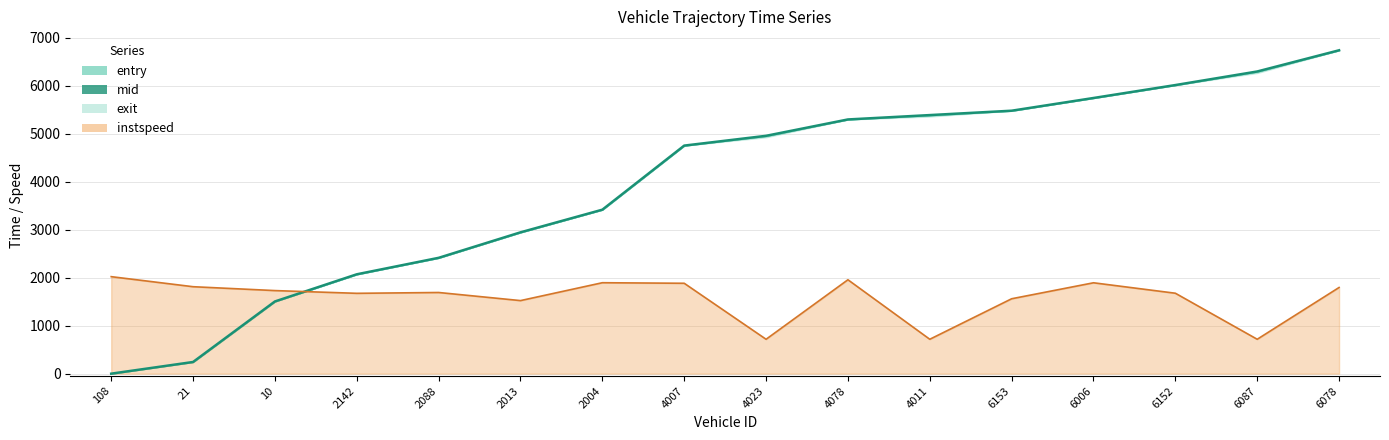

What is the average value?

3951.3